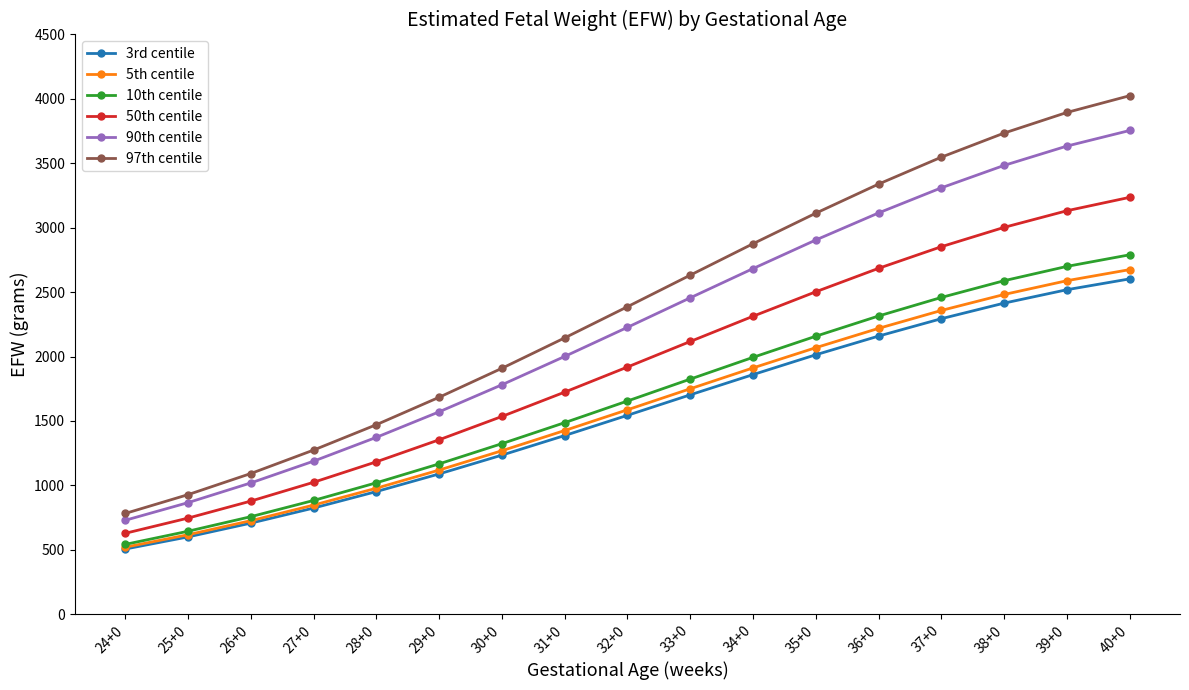

What is the label of the 12th point from the right?

29+0